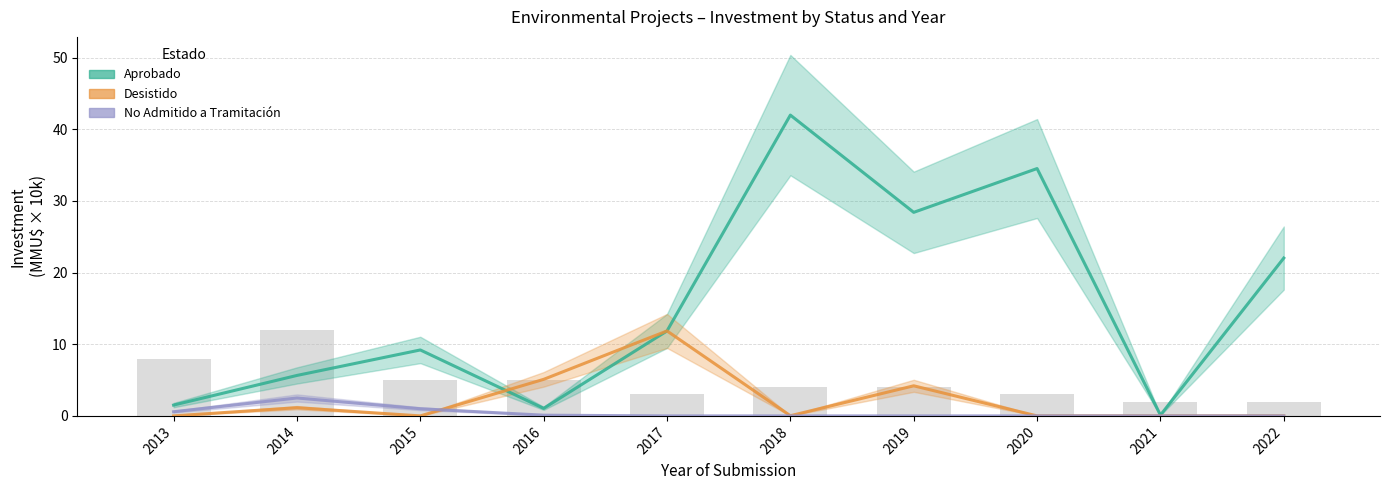

What is the greatest value displayed?

42.0